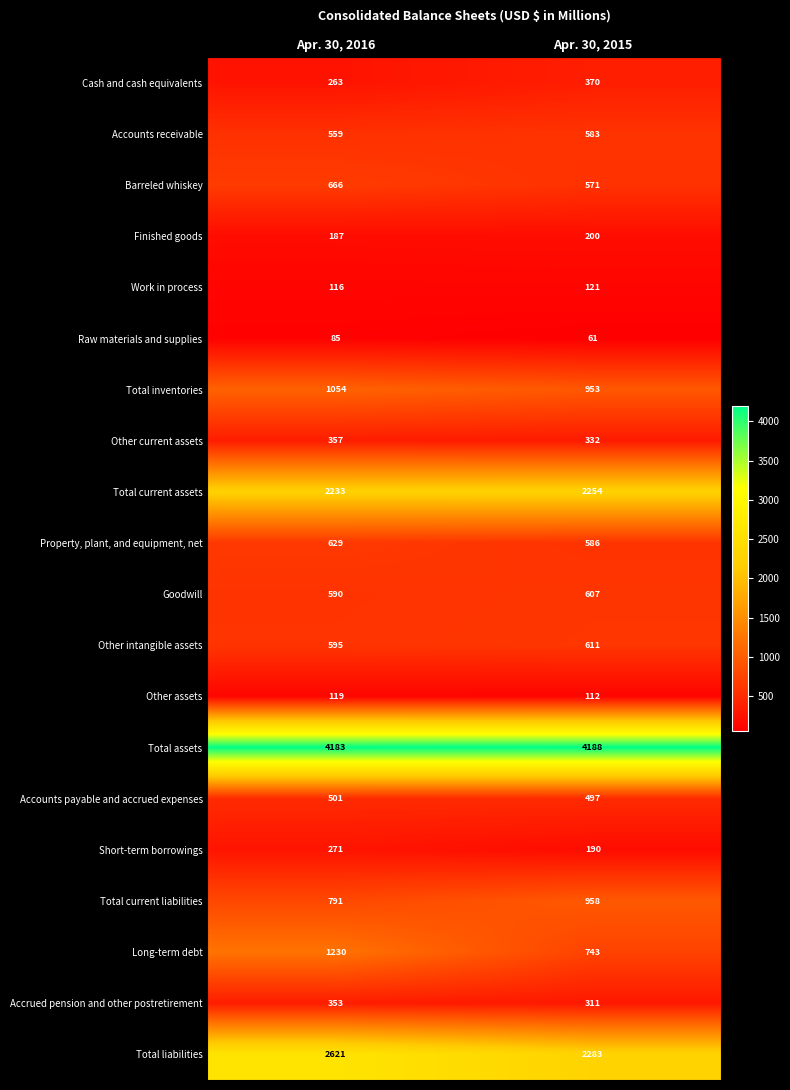

How many series are shown in this chart?

20